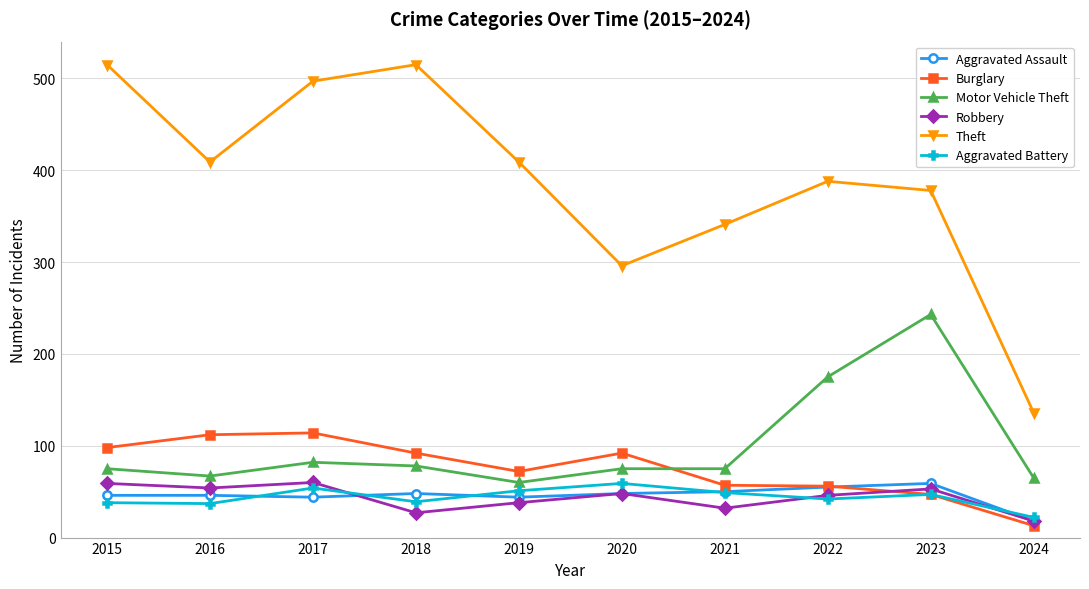

True or false: Robbery has more than 2 interior local peaks.

True